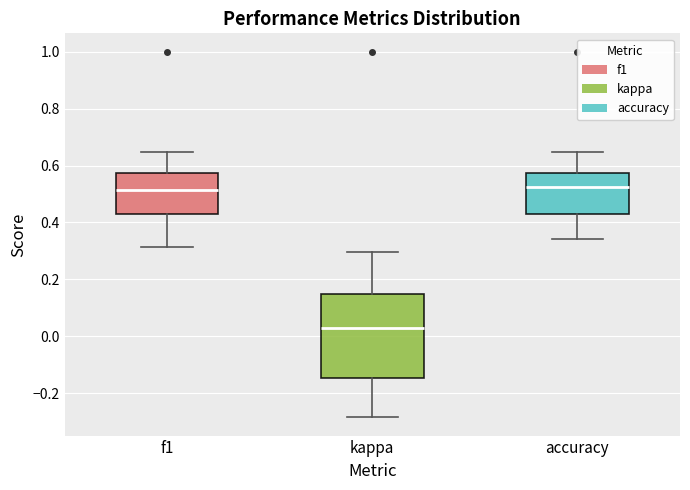

Reading left to right, transcribe this box plot: for each box, give where its median line is, the range the box spans, and where its two whiskers end, as read against the y-axis. The values are not printed on the chart, so give them approximately, as read against the axis.

f1: median 0.52, box 0.42 to 0.58, whiskers 0.32 to 0.64
kappa: median 0.02, box -0.14 to 0.16, whiskers -0.28 to 0.30
accuracy: median 0.52, box 0.42 to 0.58, whiskers 0.34 to 0.64